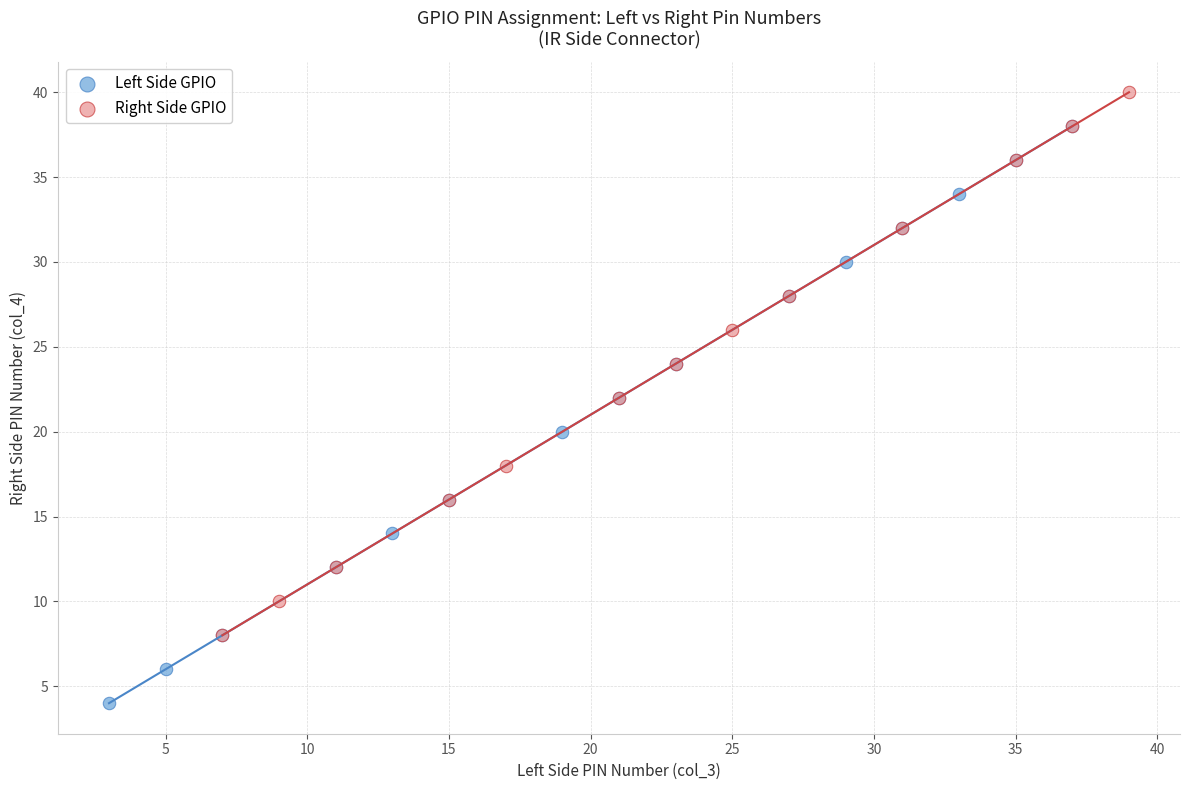

Which series reaches the maximum Y coordinate?

Right Side GPIO